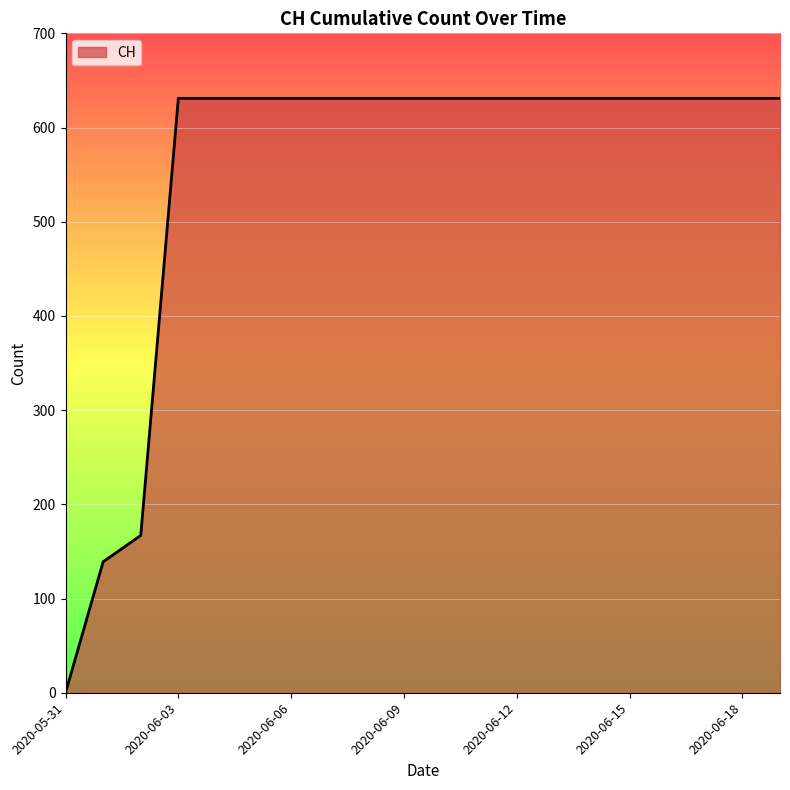

What is the sum of all values?

11033